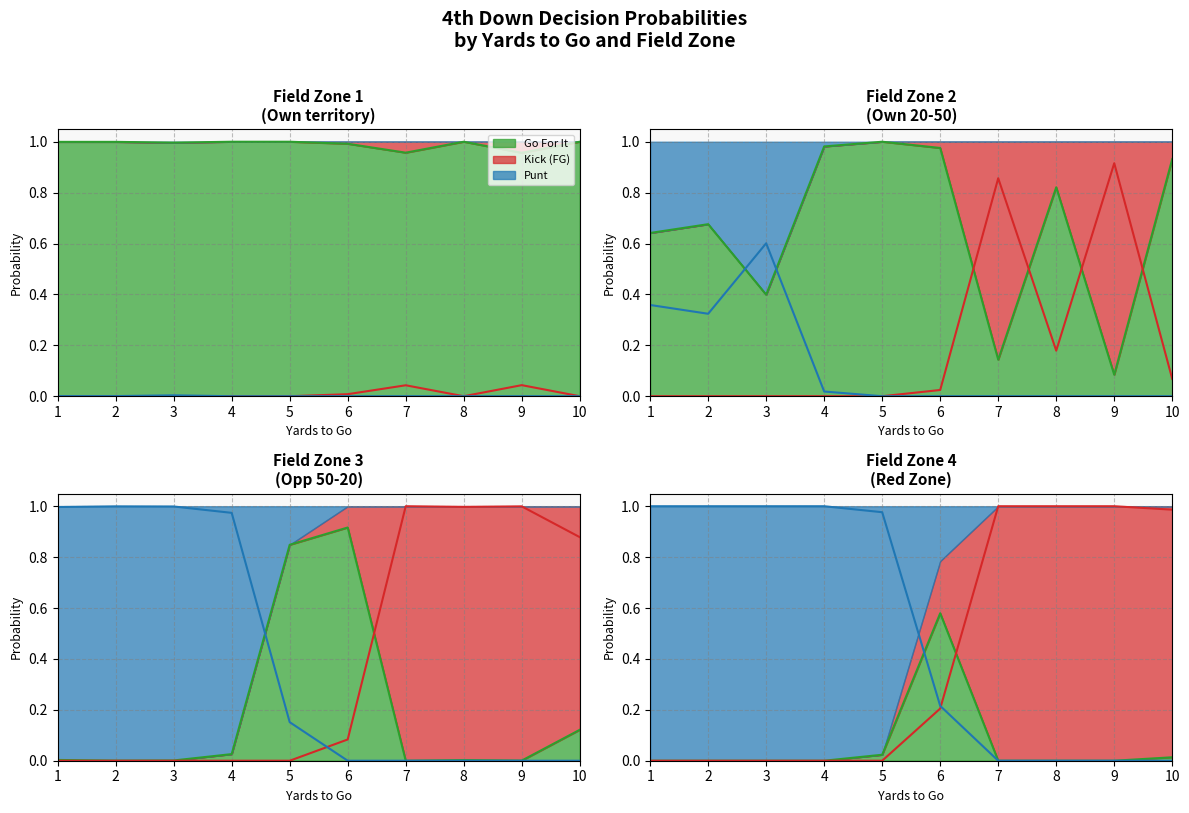

What is the total value across all series at 6?

1.0